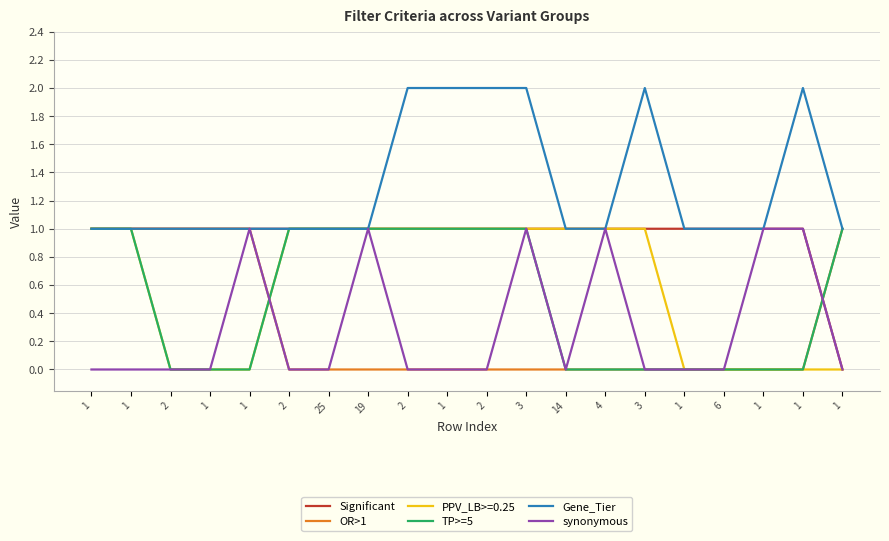

What are all the series names shown in the legend?

Significant, OR>1, PPV_LB>=0.25, TP>=5, Gene_Tier, synonymous